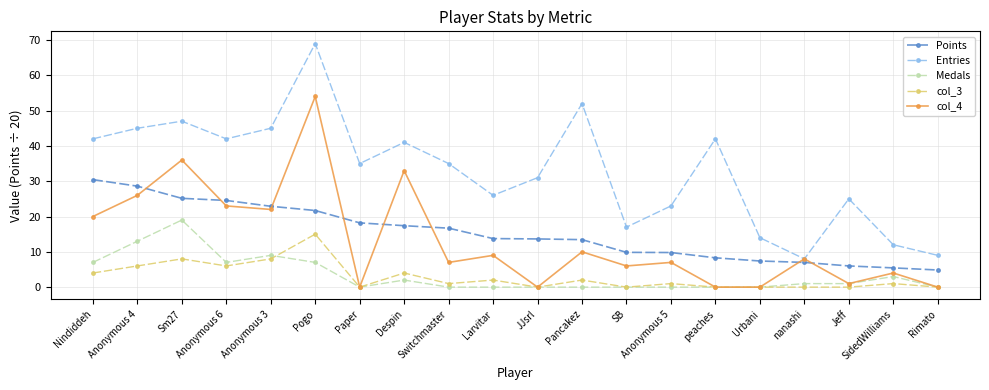

True or false: Medals and Entries cross at least once.

False